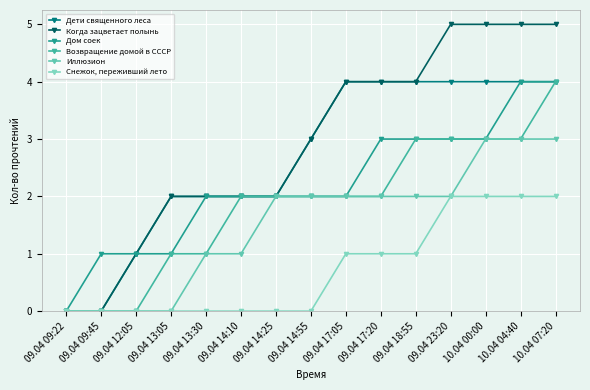

At how many categories does at least one series exceed 2?

8